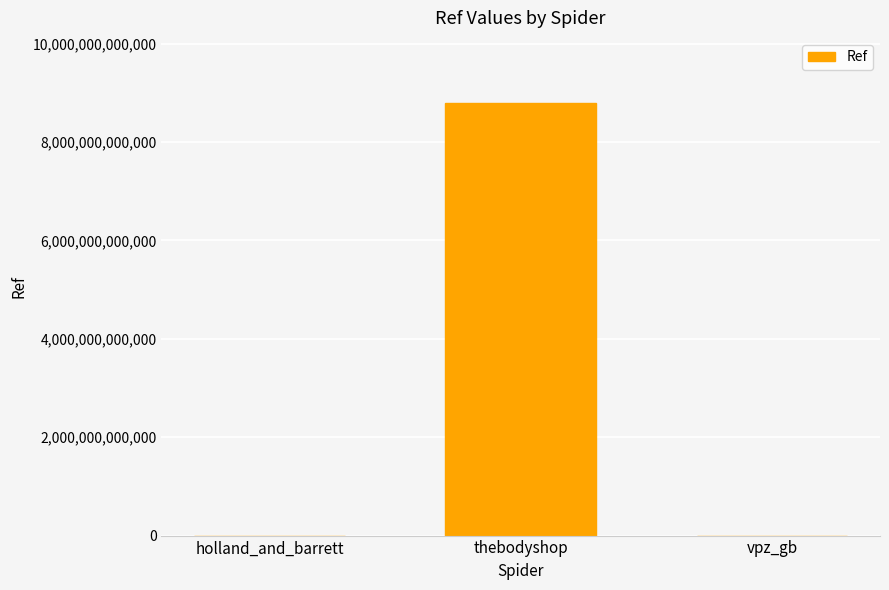

What is the change in value from holland_and_barrett to thebodyshop?

+8796408902255